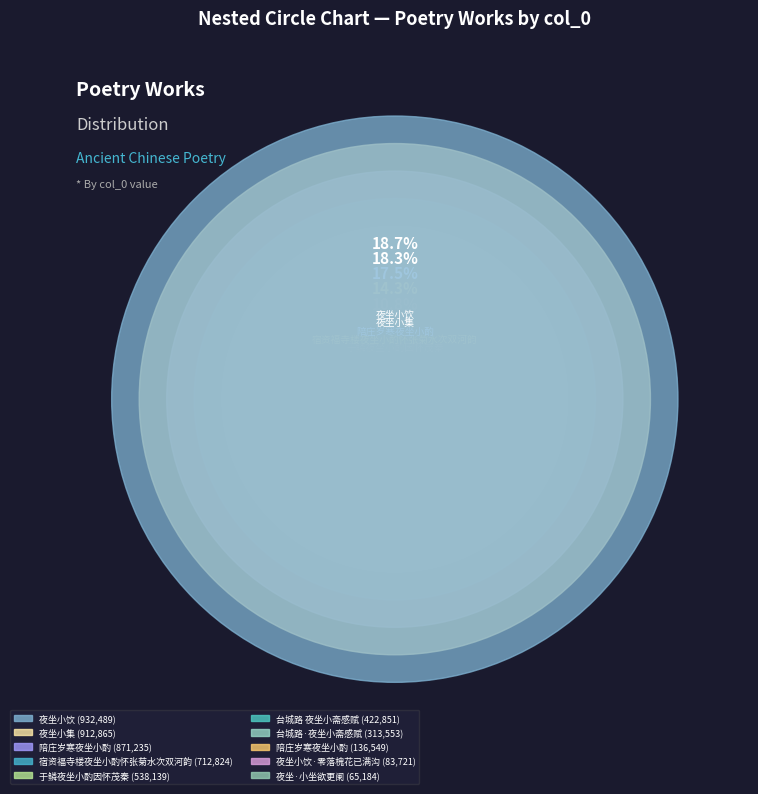

True or false: 于鳞夜坐小酌因怀茂秦 accounts for 22% of the total.

False